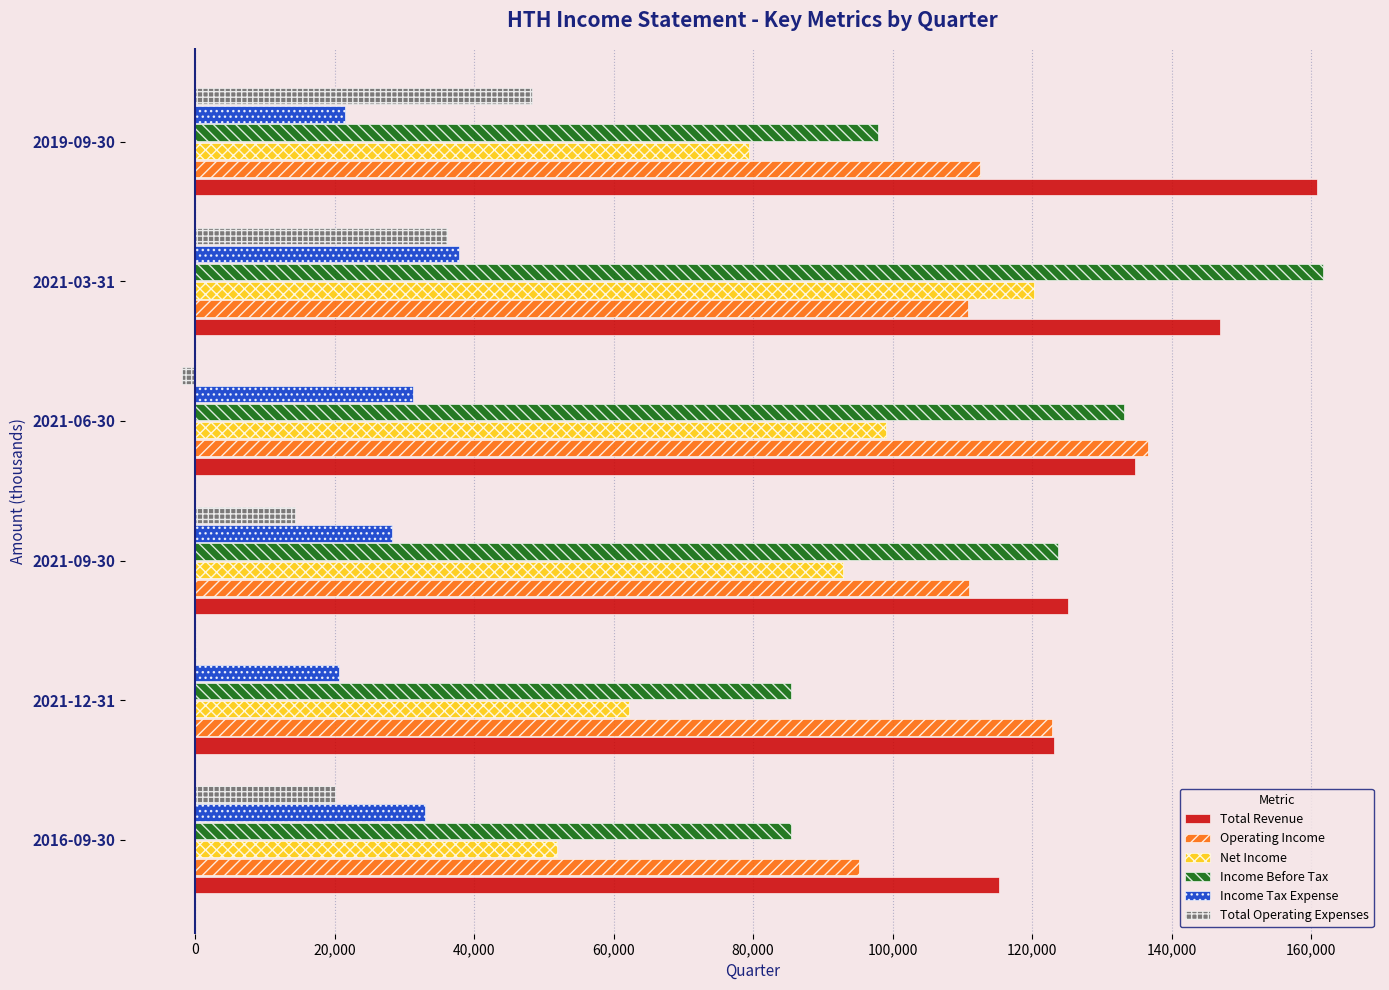

The value of Income Tax Expense at 2021-09-30 is 28300. True or false?

True